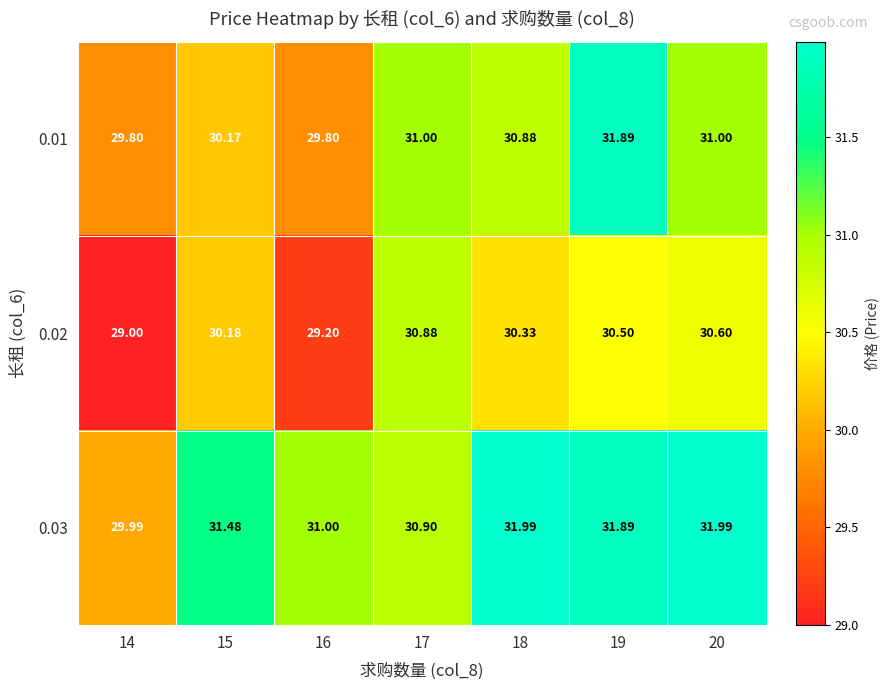

Count the number of data series in this chart.

3